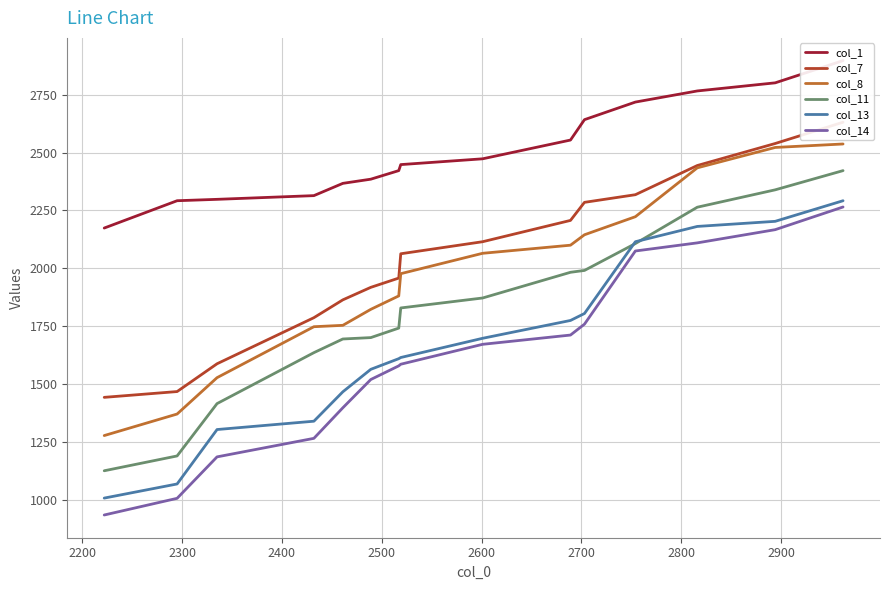

What are all the series names shown in the legend?

col_1, col_7, col_8, col_11, col_13, col_14